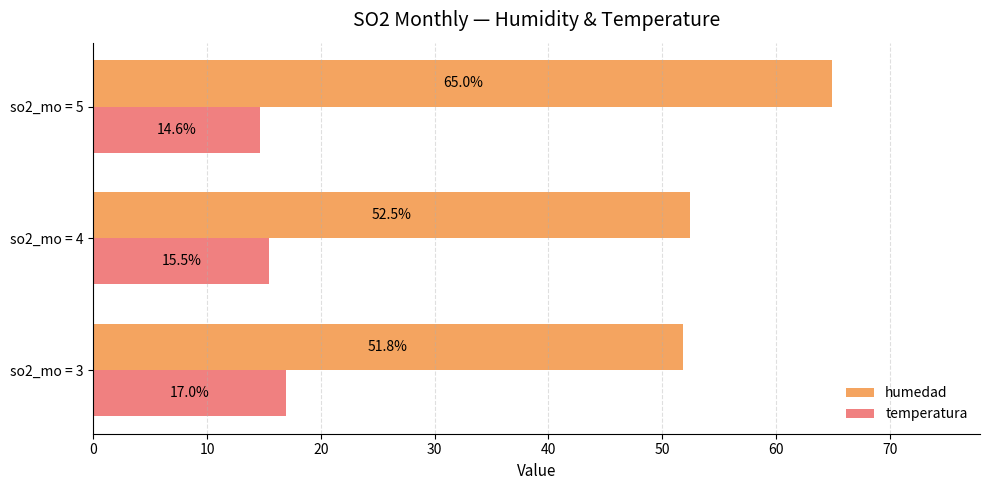

What is the difference between the second highest and minimum values in the humedad series?

0.7